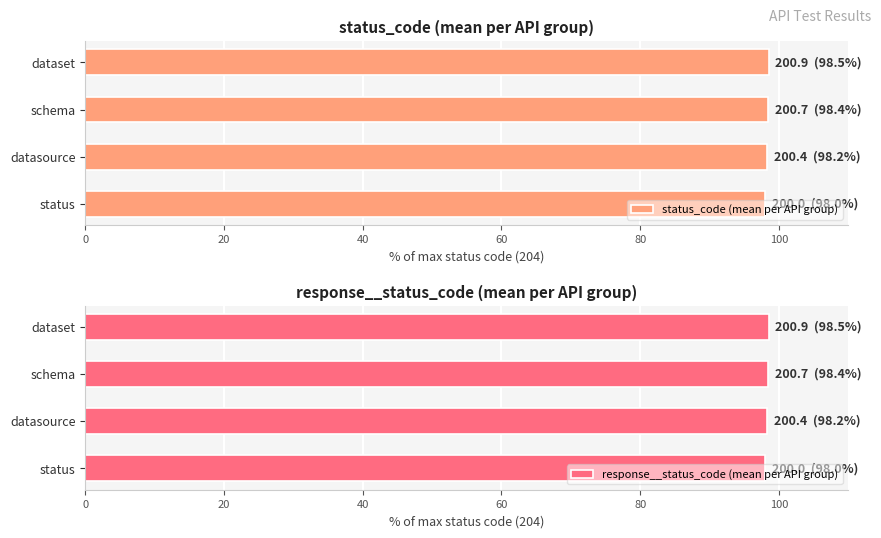

At how many categories does at least one series exceed 98?

4